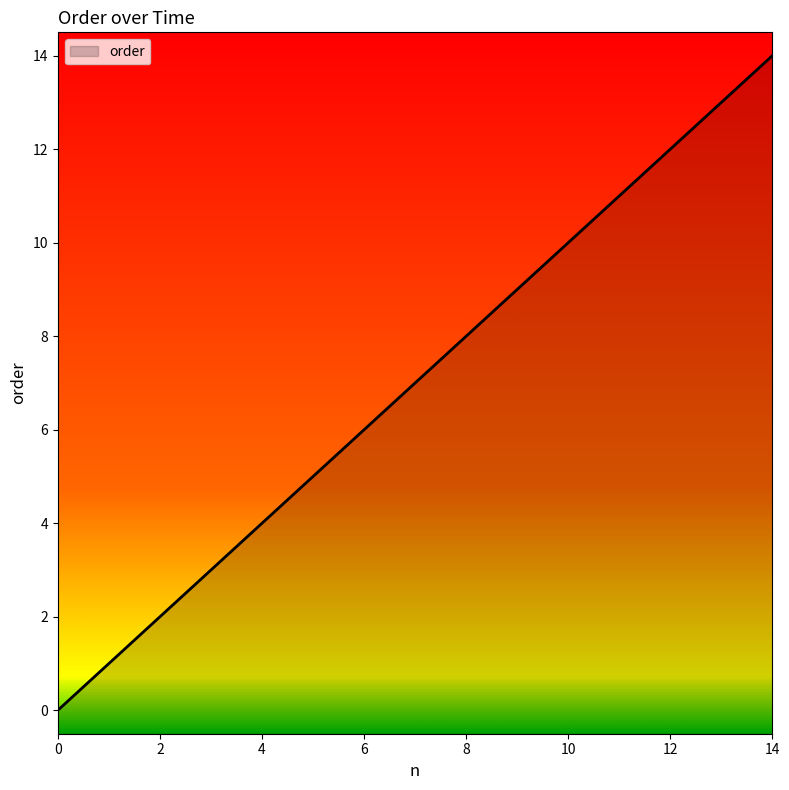

Where is the data nearest to the value 7?

1